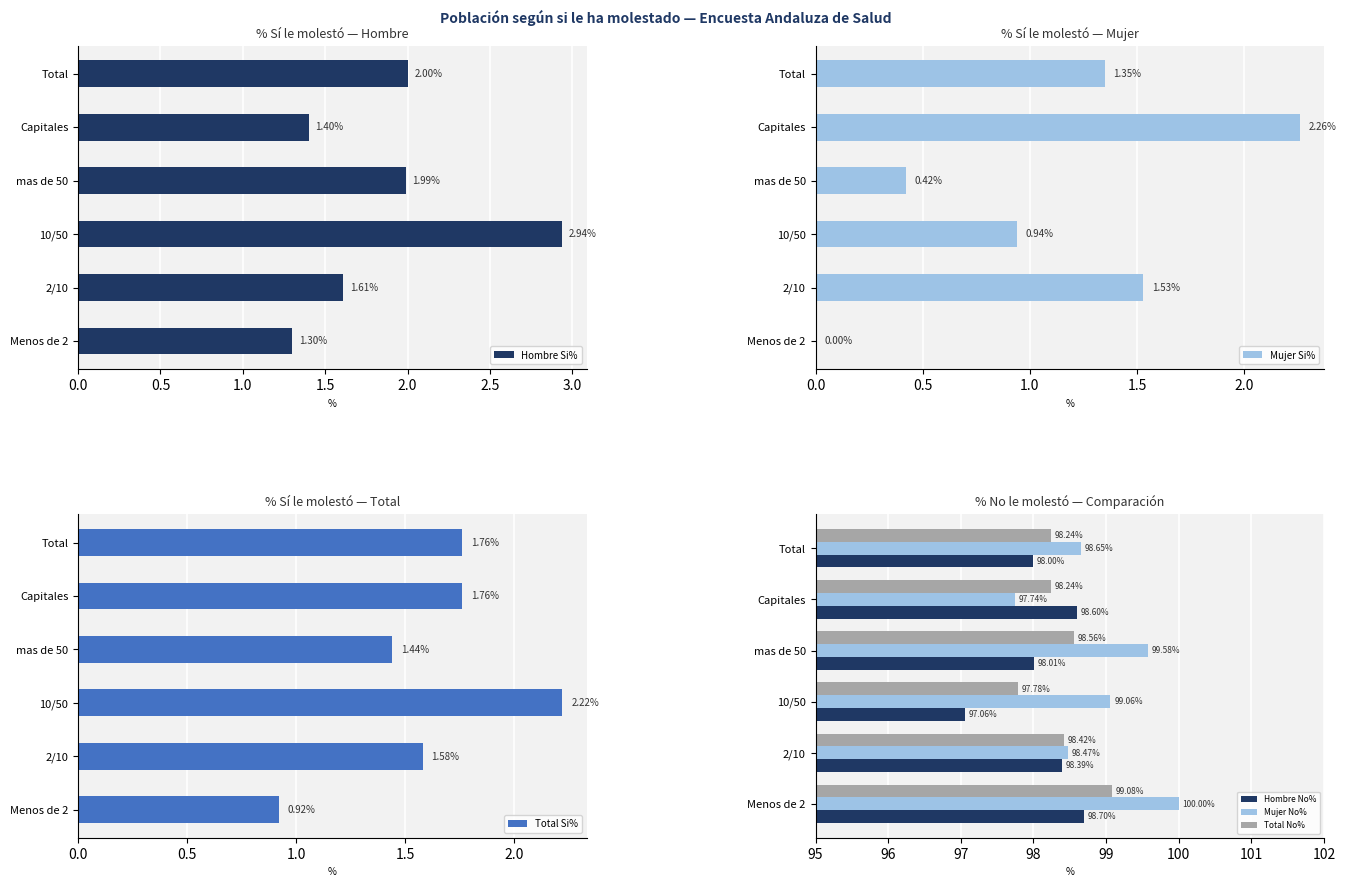

List the labels in order of Hombre Si% value, largest first.

10/50, Total, mas de 50, 2/10, Capitales, Menos de 2